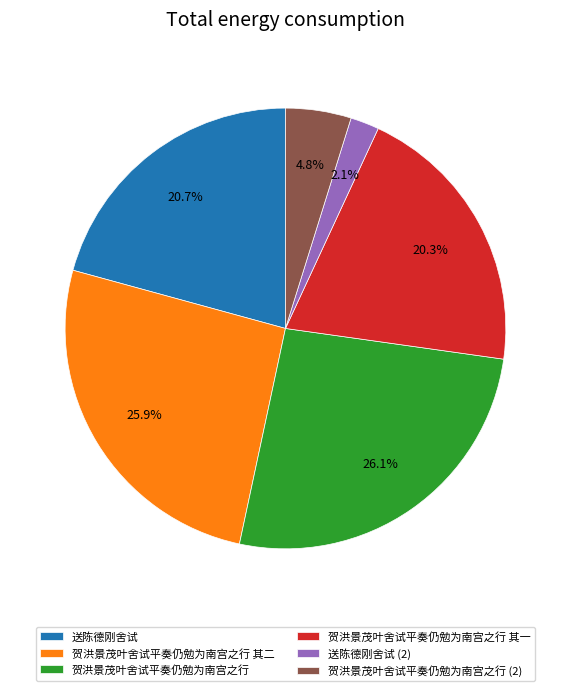

To the nearest percent, what is the difference between the 贺洪景茂叶舍试平奏仍勉为南宫之行 其二 and 送陈德刚舍试 slice percentages?

5%